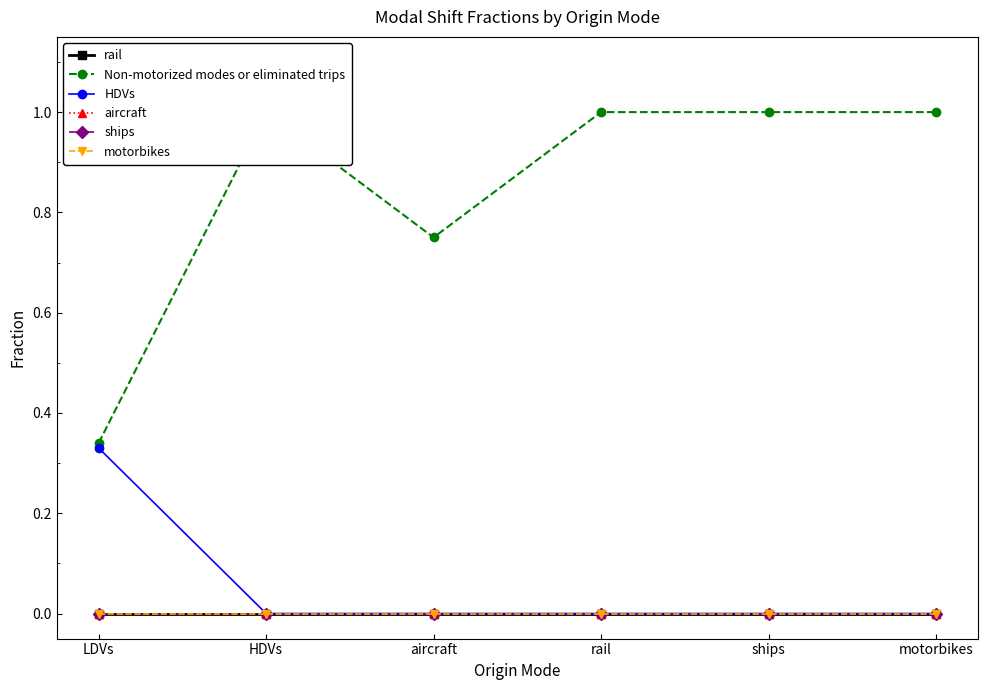

What is the maximum value for Non-motorized modes or eliminated trips?

1.0